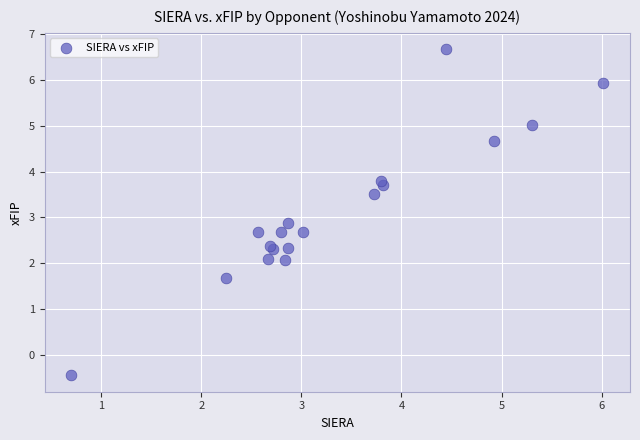

What Y value in the scatter plot is closest to 3?

2.9